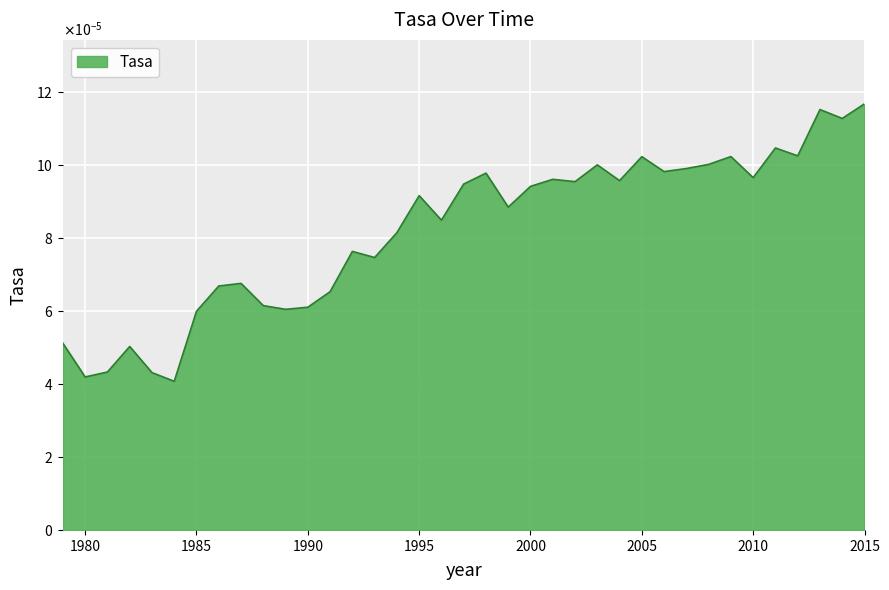

At which label is the value closest to 0?

1984